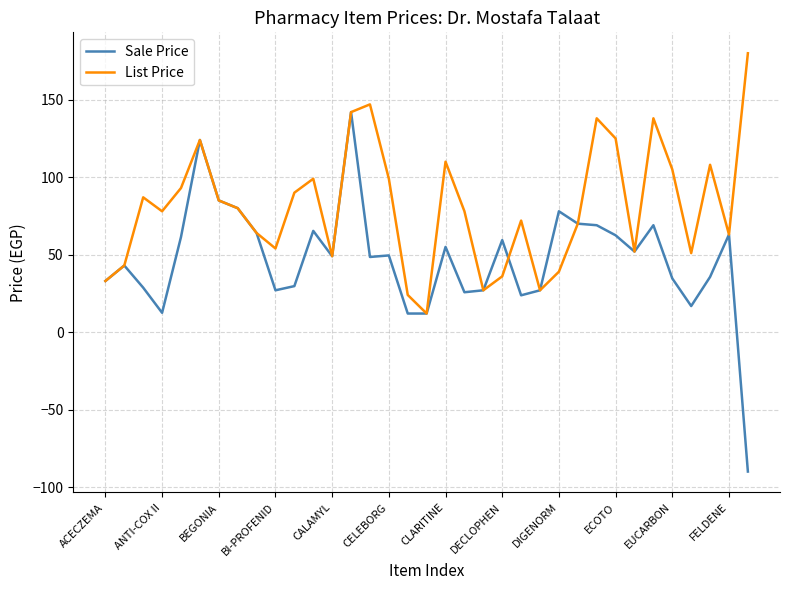

Does the chart display data point markers on the line(s)?

No